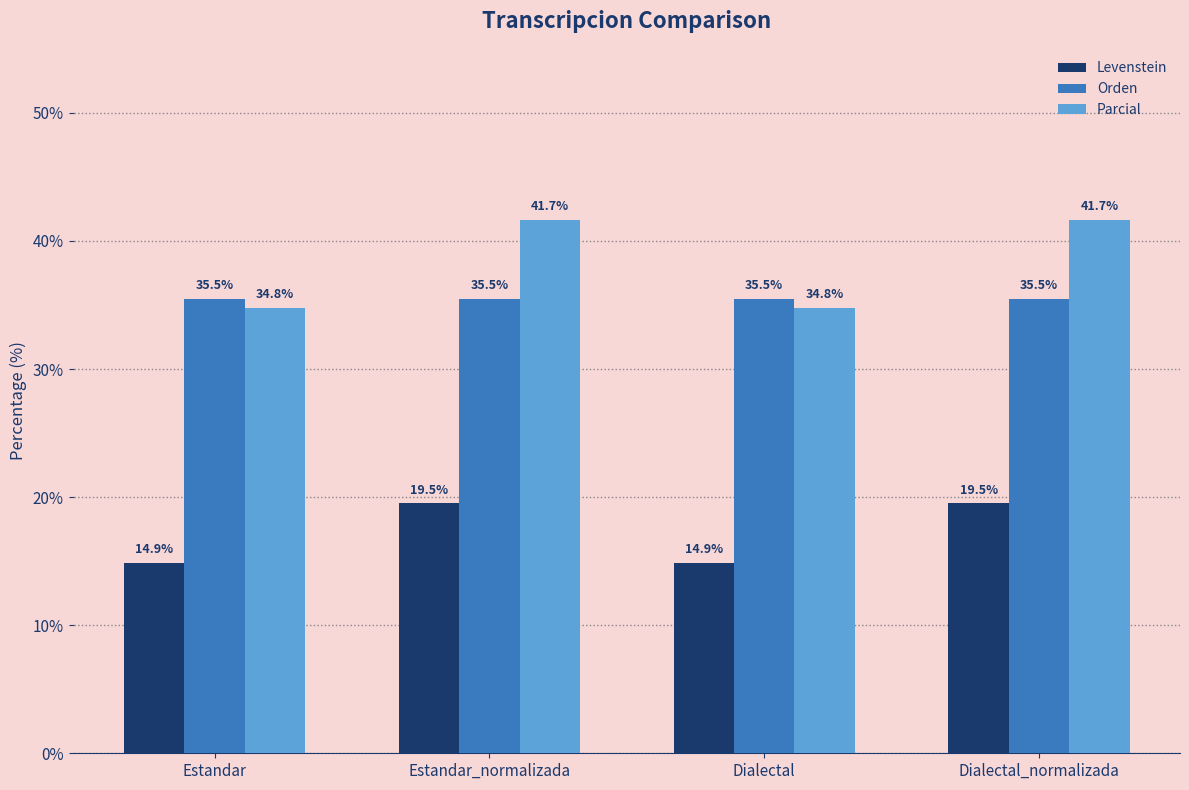

What is the lowest value of the Parcial series?

34.8